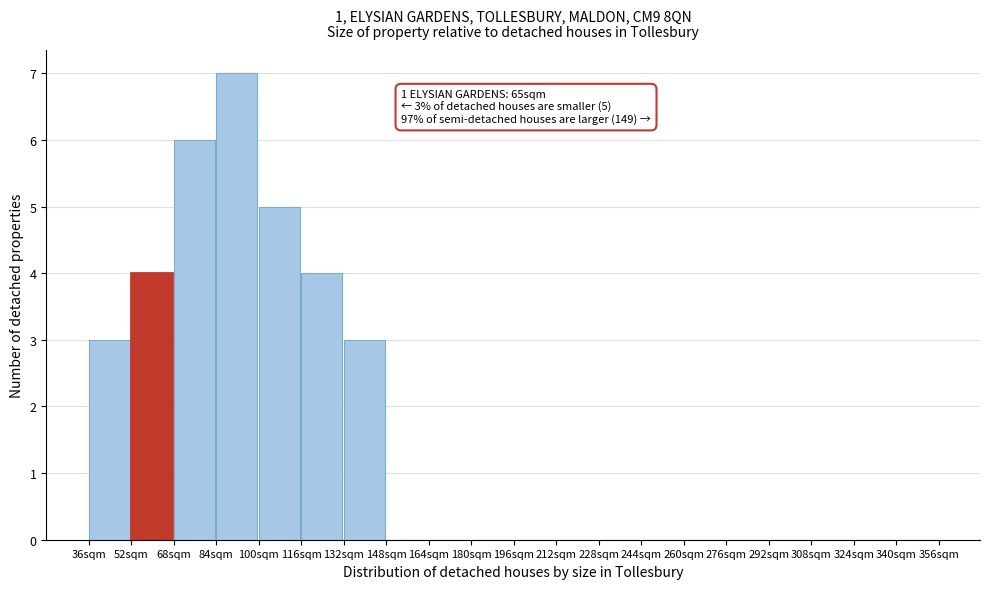

Over which range of the x-axis is the bar tallest?

84 to 100